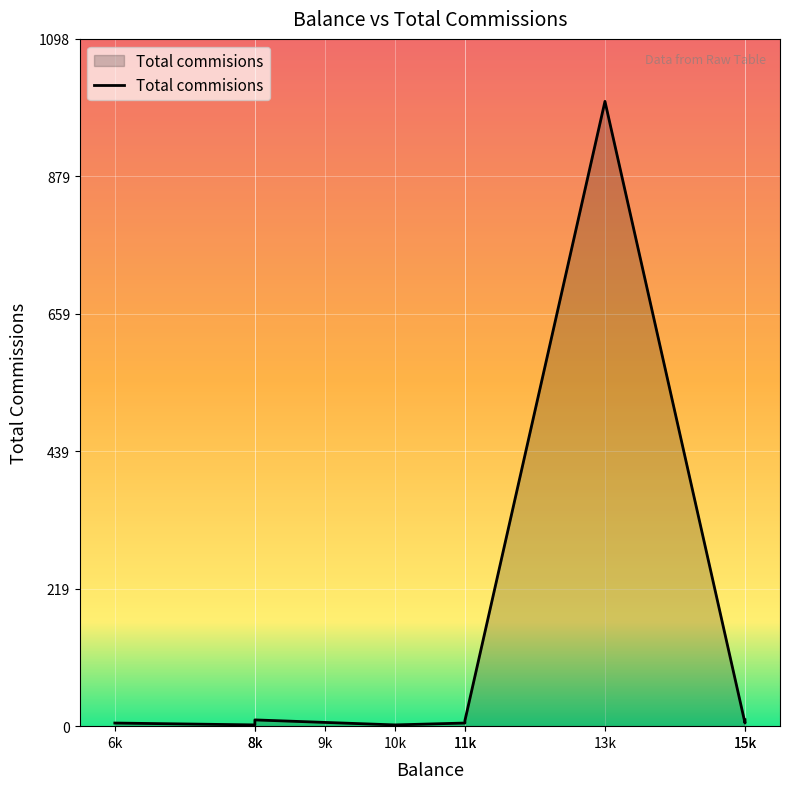

Between 8000 and 13000, which is larger?

13000